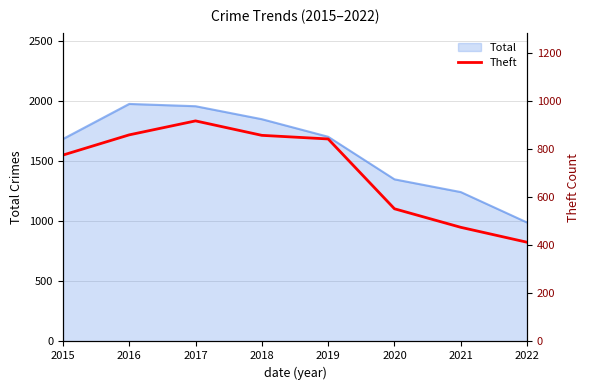

Is it true that Total equals 2704 at 2015?

False